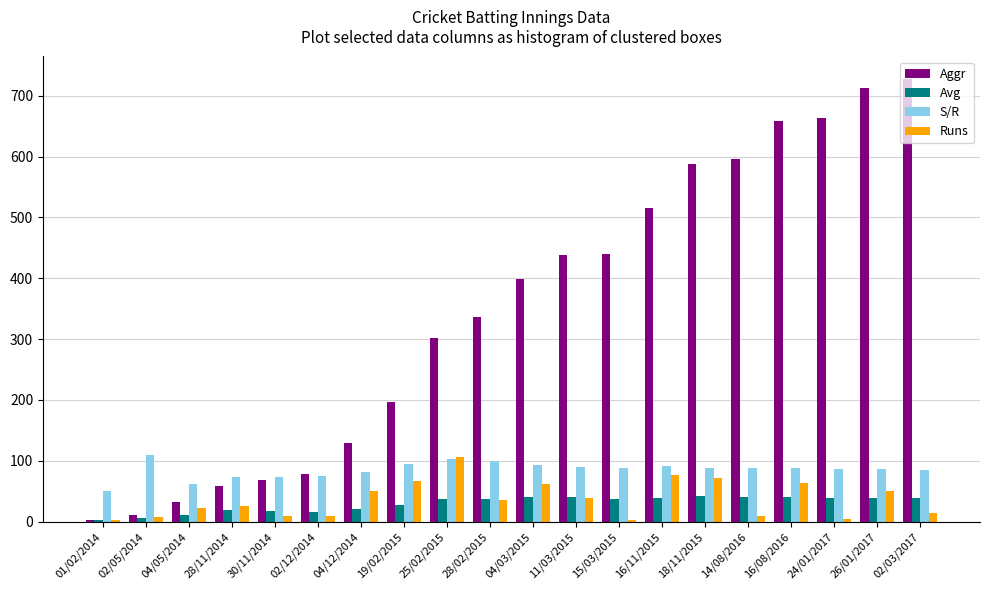

The Avg series shows 39.0 at 24/01/2017. True or false?

True